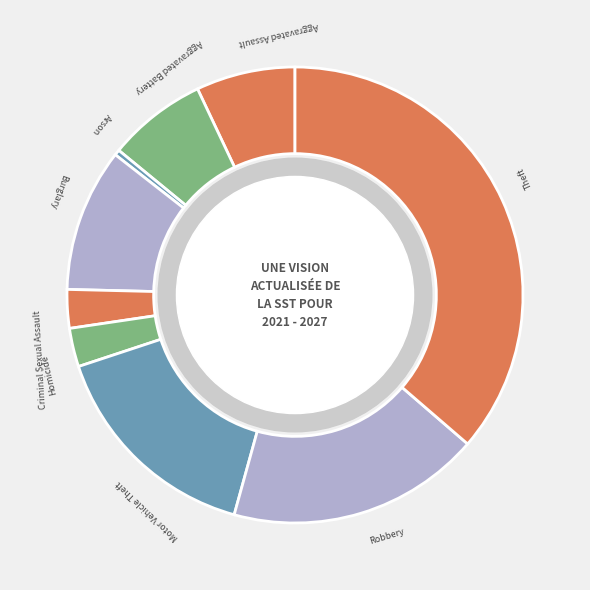

Which category has the biggest portion of the pie?

Theft